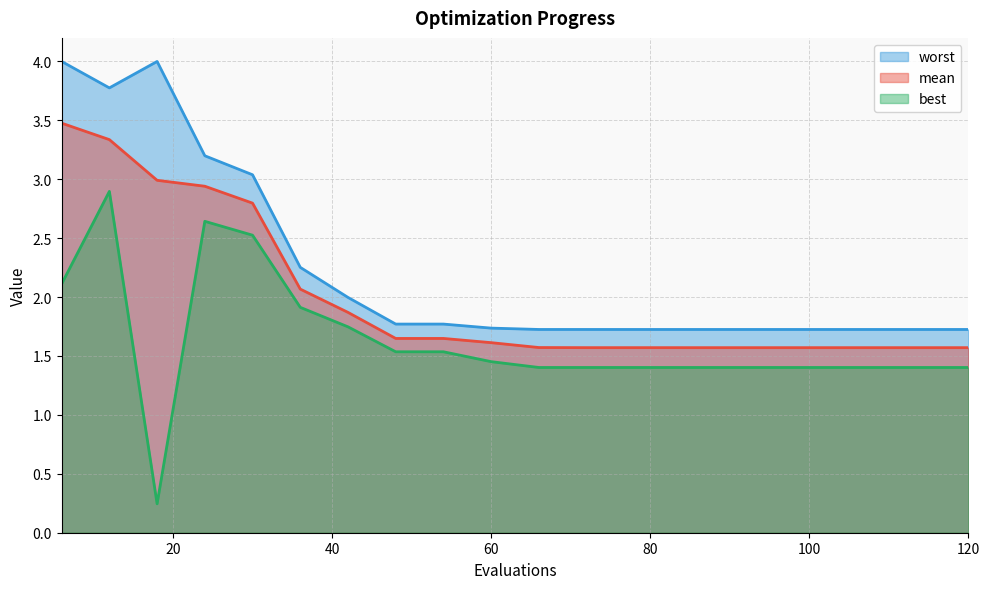

Which has a higher value, 18 or 54?

18